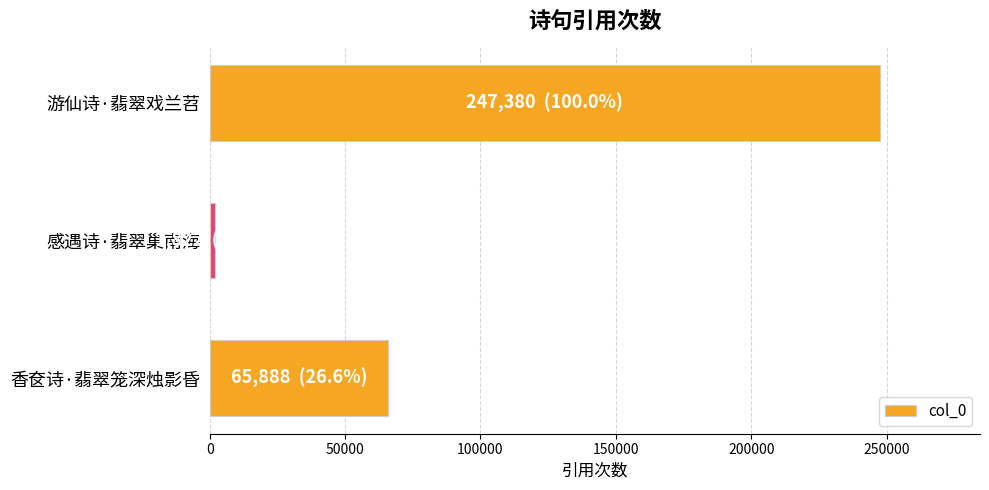

Which has a higher value, 香奁诗·翡翠笼深烛影昏 or 游仙诗·翡翠戏兰苕?

游仙诗·翡翠戏兰苕